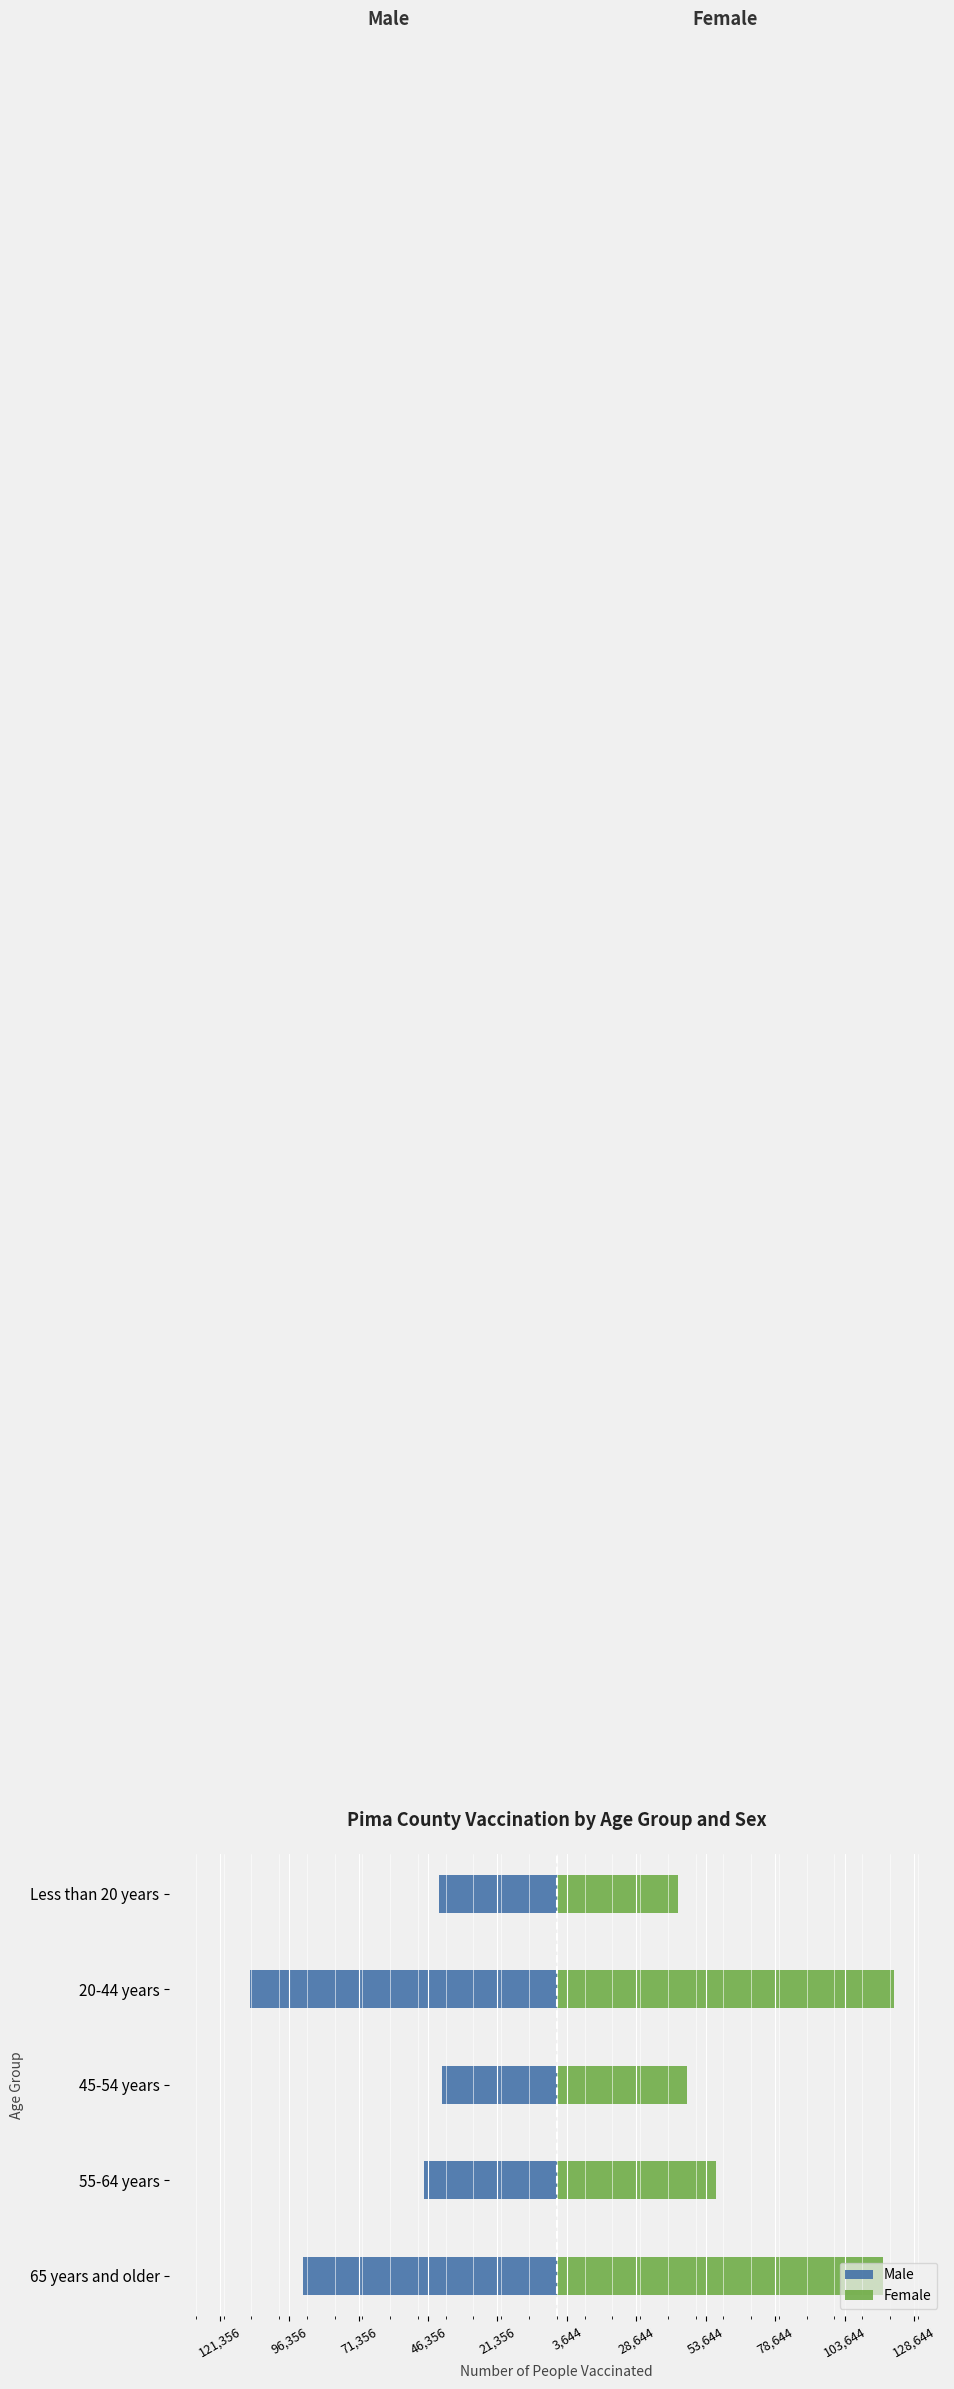

How many bars are there in each group?

2